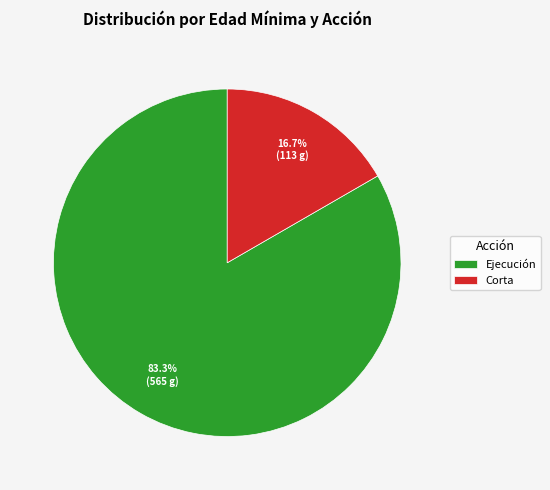

Which slice is the largest?

Ejecución